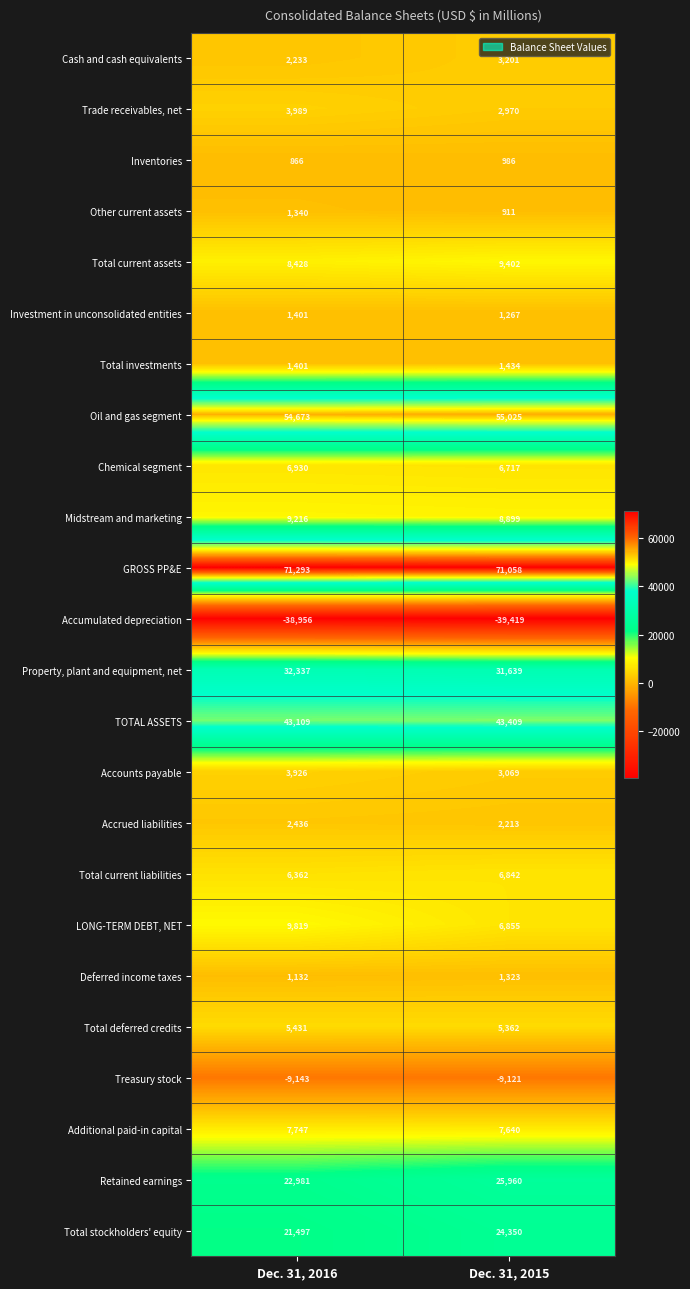

Read the GROSS PP&E value at Dec. 31, 2015, to the nearest 10.

71060